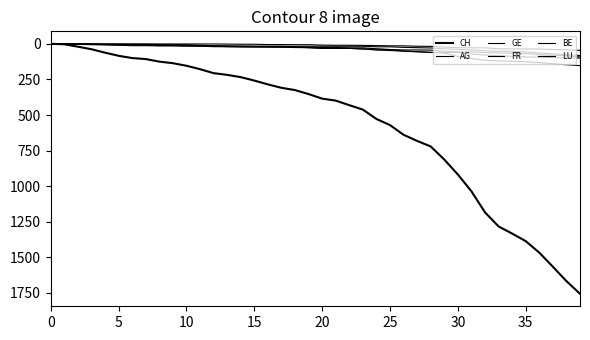

Does the chart have visible grid lines?

No